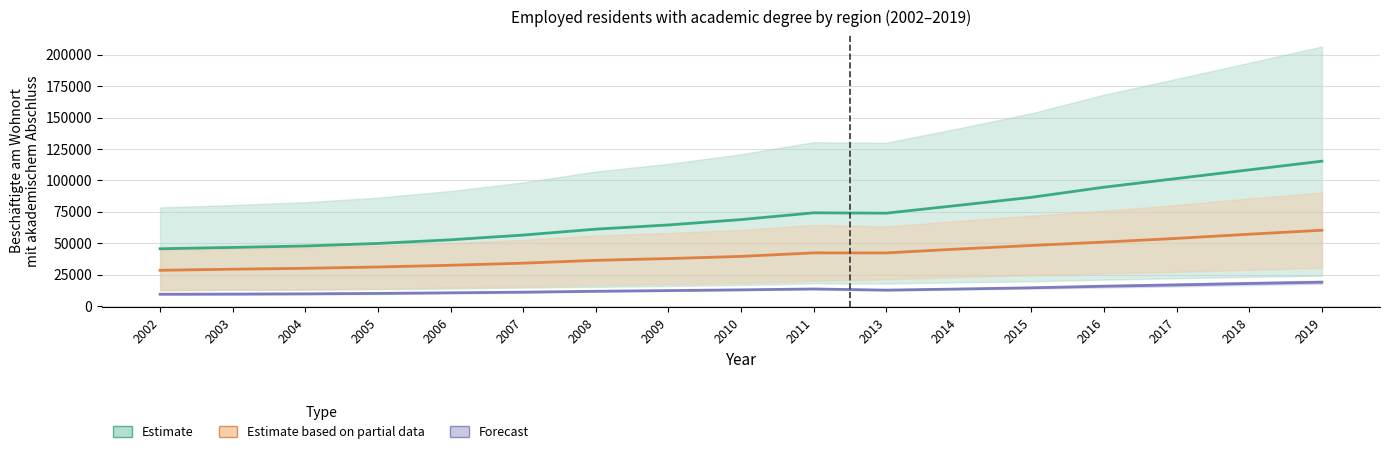

Reading right to left, transcribe all the data shown in this chart.

Hamburg: 115265.0	108404.0	101481.0	94601.0	86553.0	80192.0	73944.0	74224.5	68836.0	64566.5	61231.0	56526.5	52780.5	49864.5	47839.5	46700.0	45662.0
Region Hannover: 60371.5	57211.5	53892.0	50967.5	48260.0	45446.0	42337.0	42378.5	39575.5	37854.5	36432.0	34183.5	32532.0	31142.0	30105.0	29392.5	28521.0
Braunschweig: 19044.5	18033.0	16888.5	15848.0	14598.0	13642.0	12752.0	13666.5	12958.5	12386.0	11844.0	11126.5	10612.5	10133.0	9798.0	9612.5	9481.5